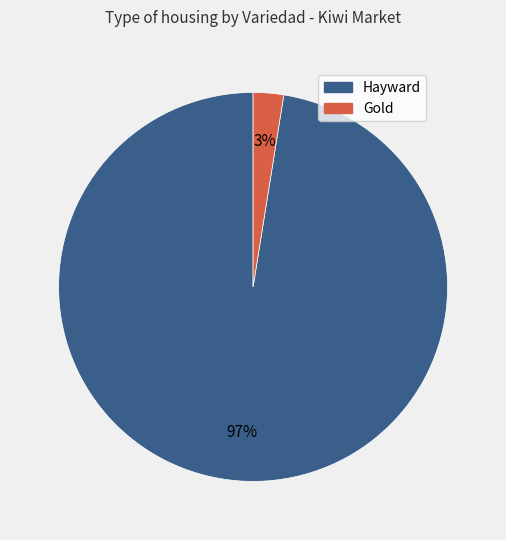

To the nearest percent, what is the combined percentage of Hayward and Gold?

100%